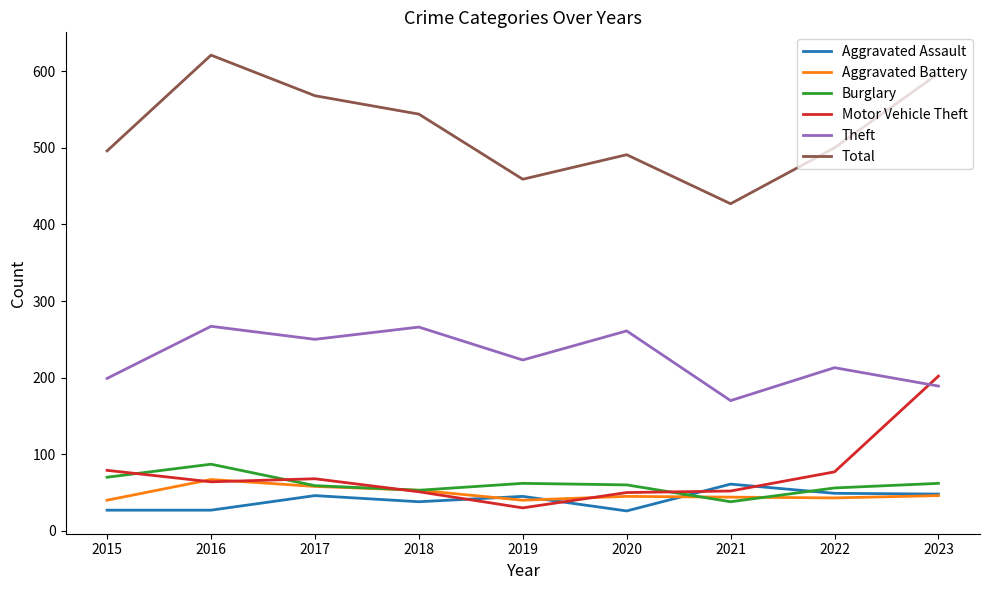

How many interior local valleys does the Theft series have?

3